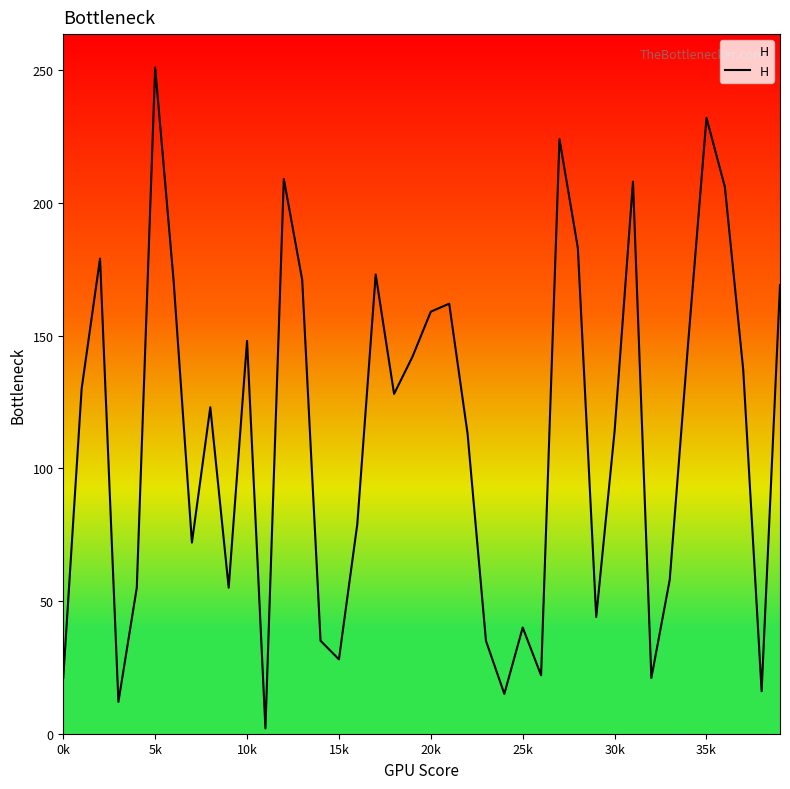

How many series are shown in this chart?

1